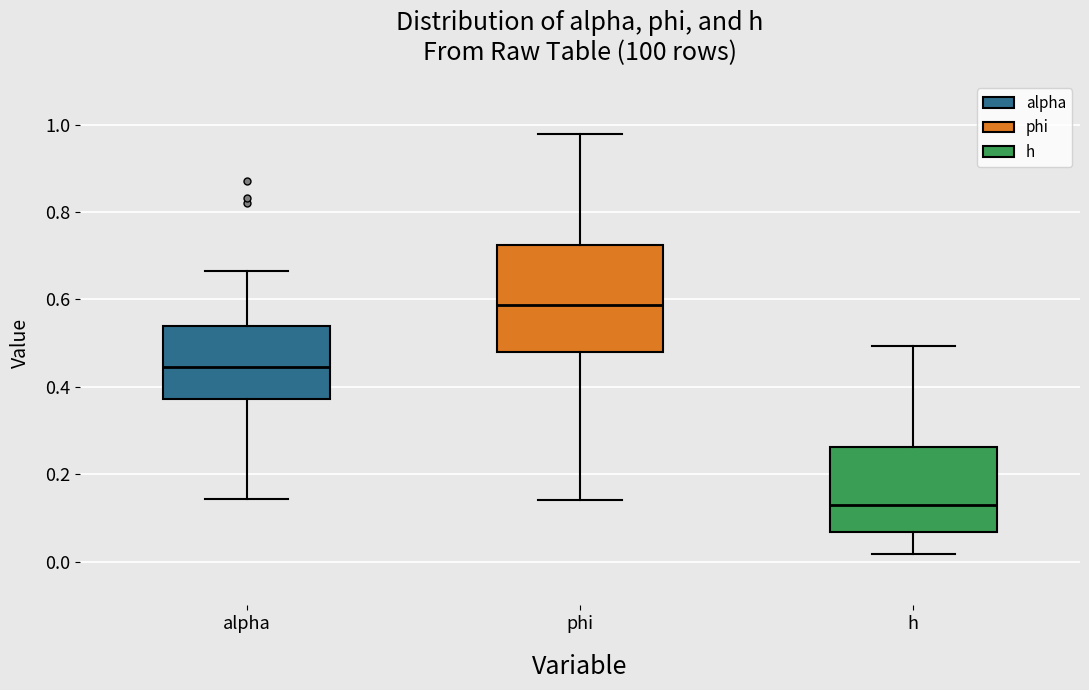

Reading left to right, transcribe this box plot: for each box, give where its median line is, the range the box spans, and where its two whiskers end, as read against the y-axis. The values are not printed on the chart, so give them approximately, as read against the axis.

alpha: median 0.44, box 0.38 to 0.54, whiskers 0.14 to 0.66
phi: median 0.58, box 0.48 to 0.72, whiskers 0.14 to 0.98
h: median 0.12, box 0.06 to 0.26, whiskers 0.02 to 0.50